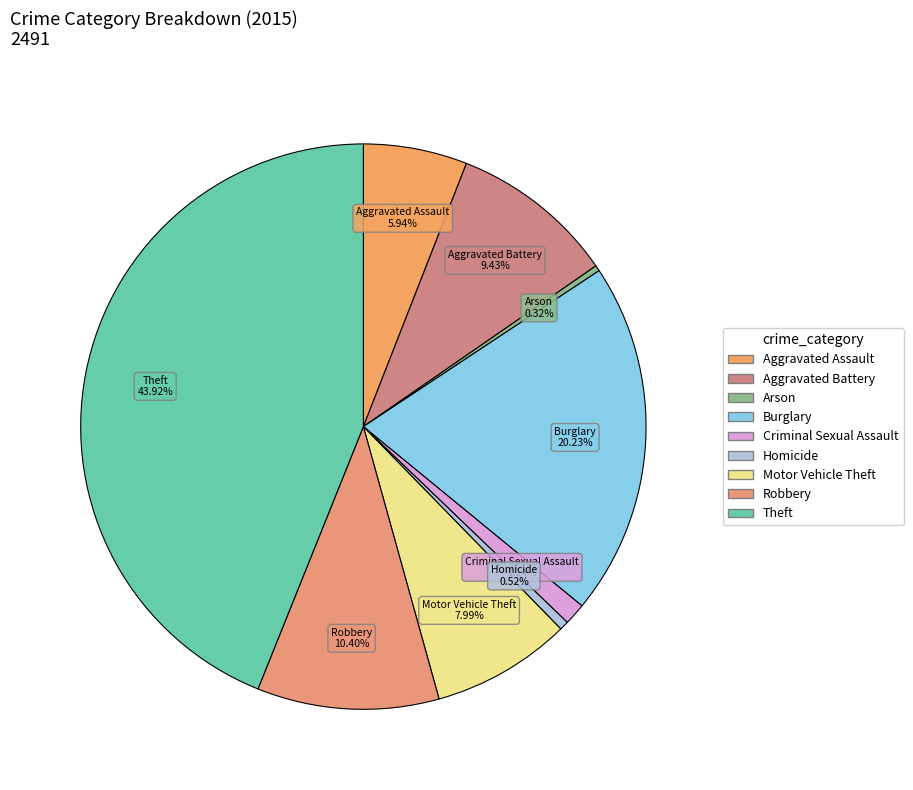

Which has a higher value, Motor Vehicle Theft or Burglary?

Burglary